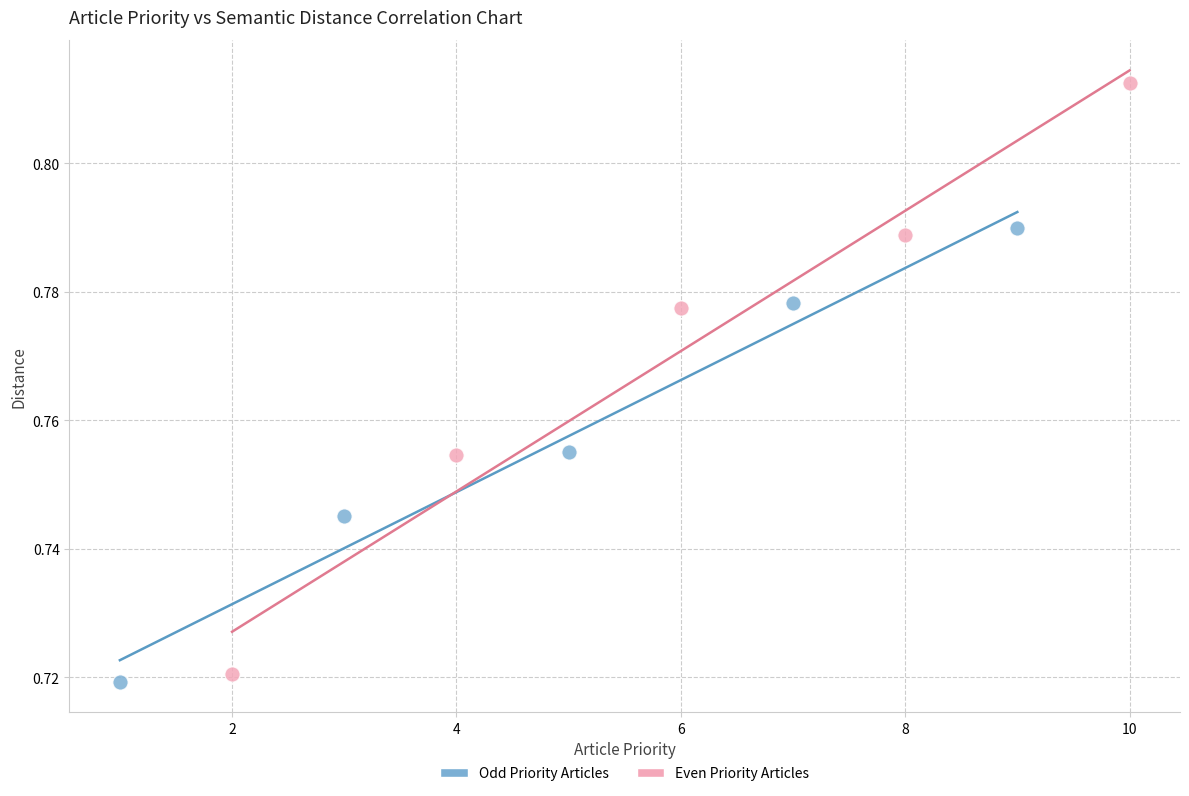

Which series reaches the maximum Y coordinate?

Even Priority Articles